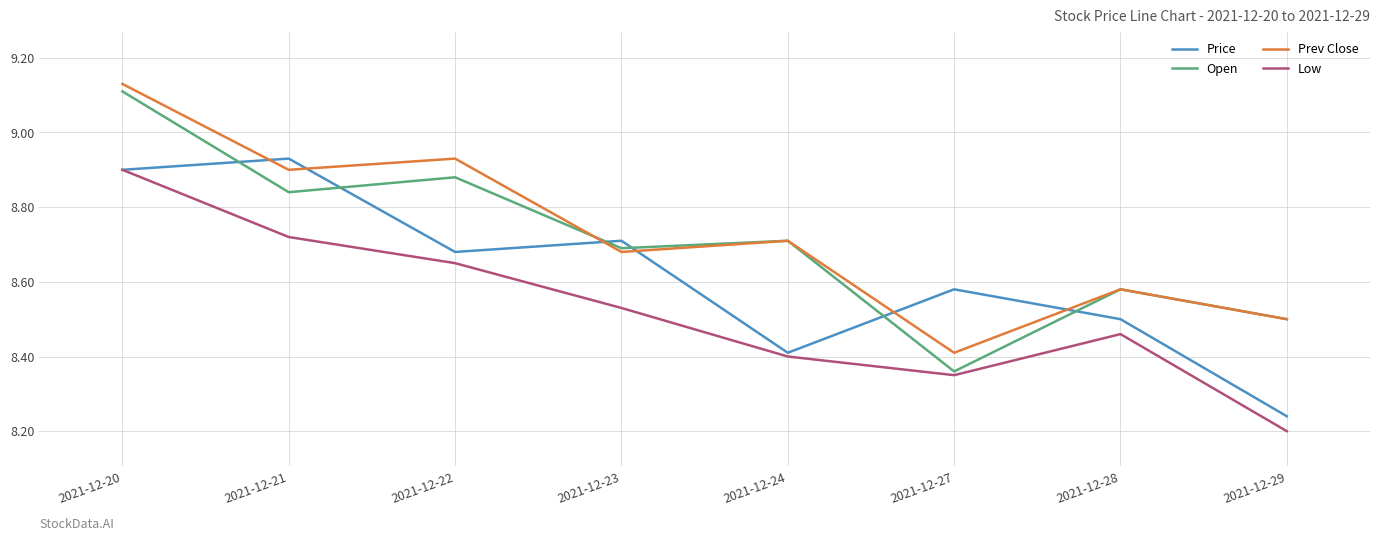

Where do Price and Prev Close first cross each other?

2021-12-20 and 2021-12-21